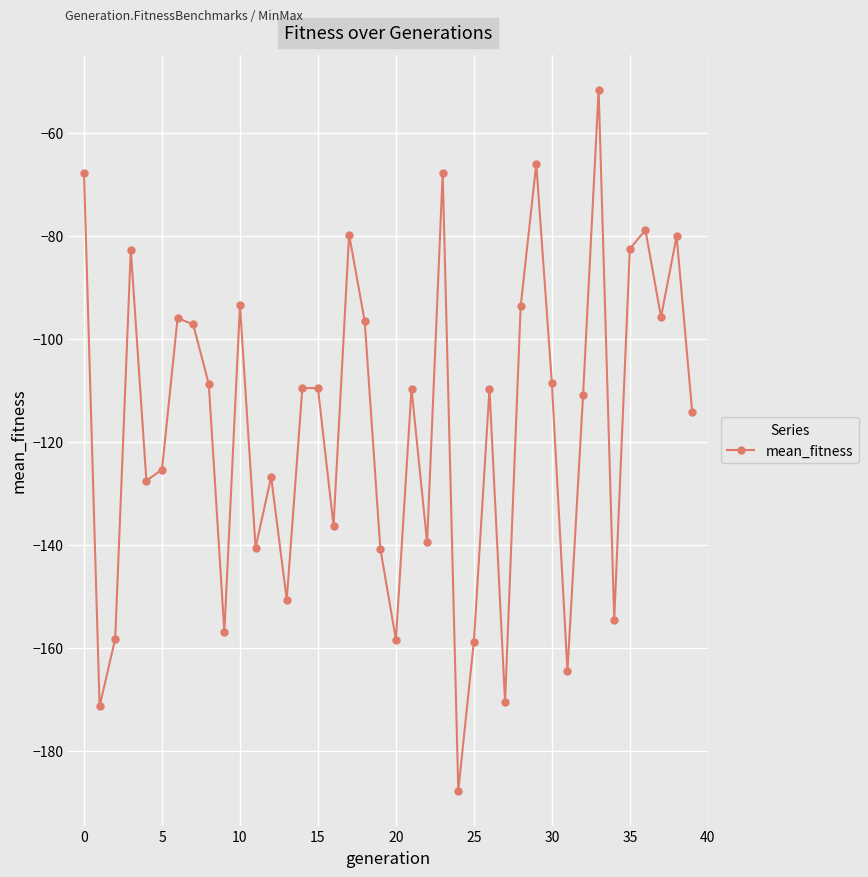

True or false: the data has more than 0 interior local peaks.

True